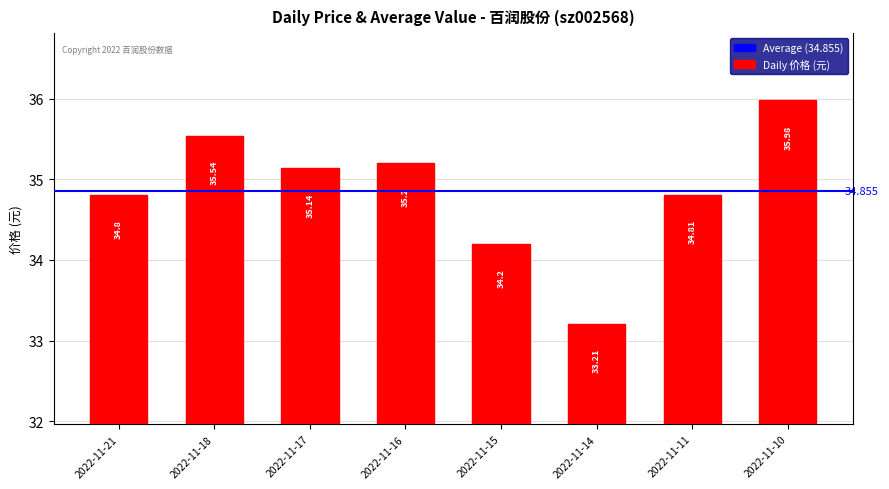

Does the chart contain any negative values?

No